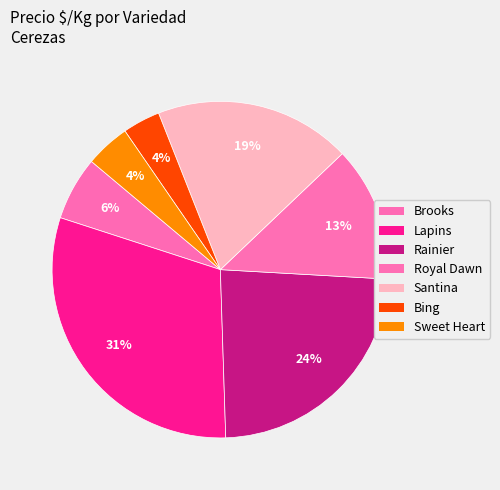

How many slices are in this pie chart?

7